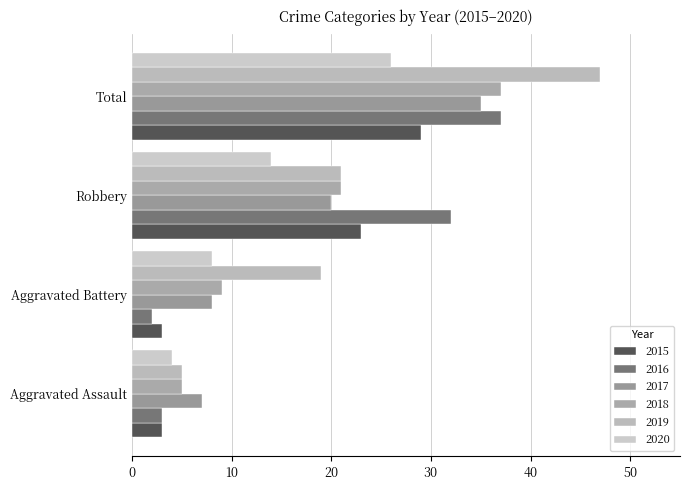

What are all the series names shown in the legend?

2015, 2016, 2017, 2018, 2019, 2020